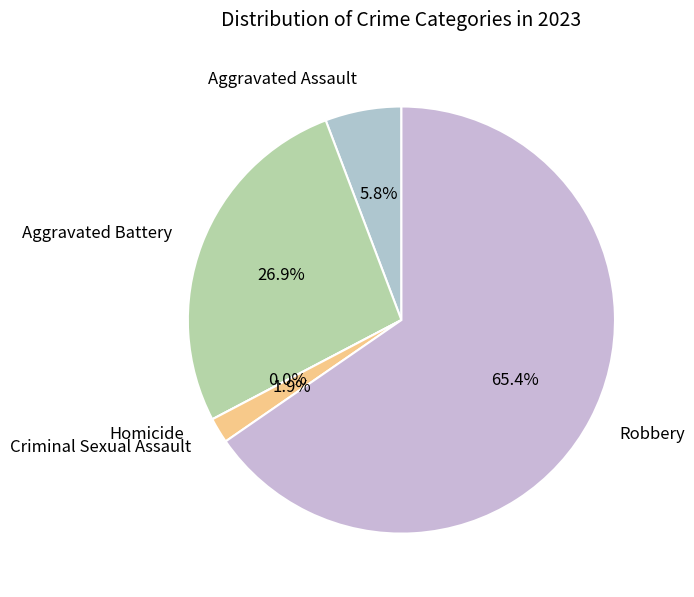

How many slices are in this pie chart?

5